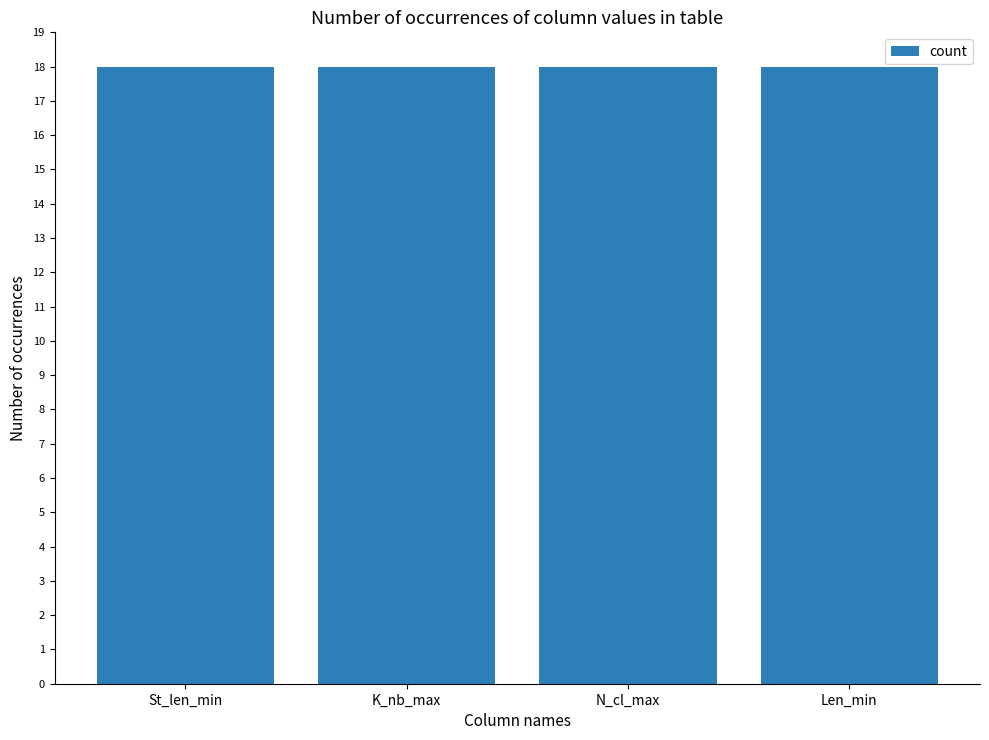

Which label corresponds to the largest value in the chart?

St_len_min